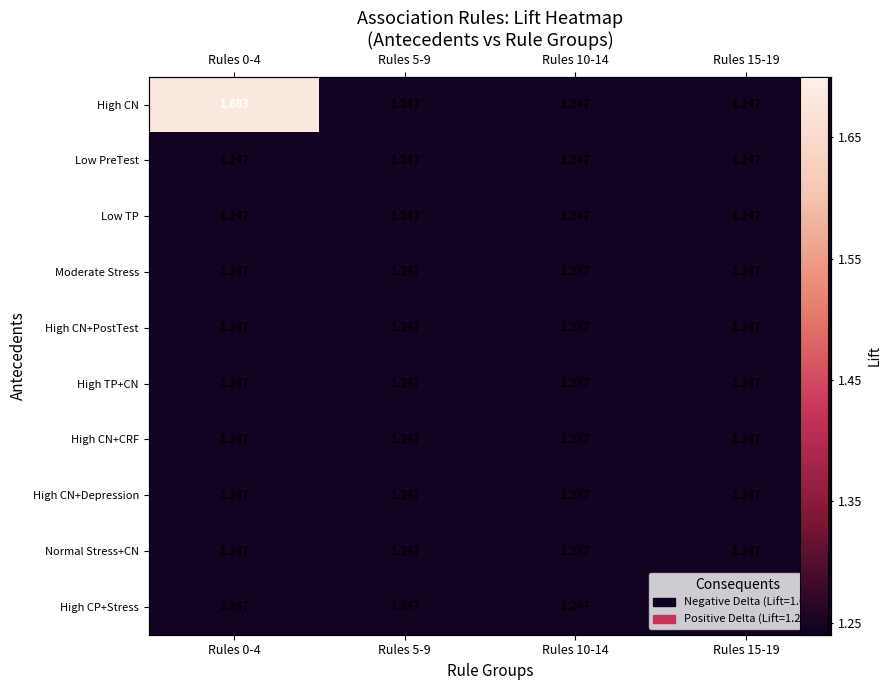

At how many categories does at least one series exceed 1?

4